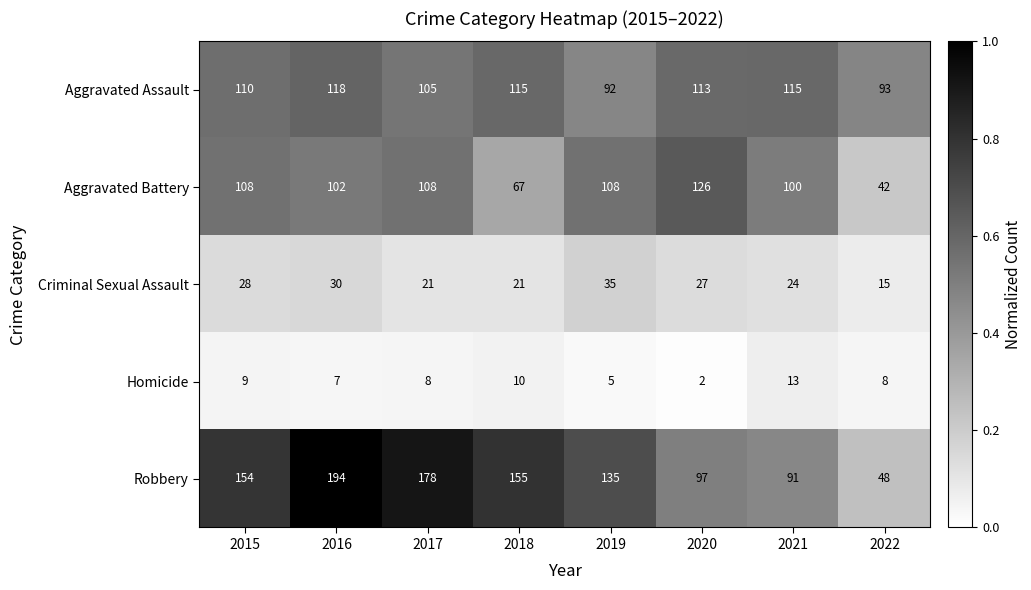

What is the sum of the Aggravated Battery values at 2017 and 2021?

208